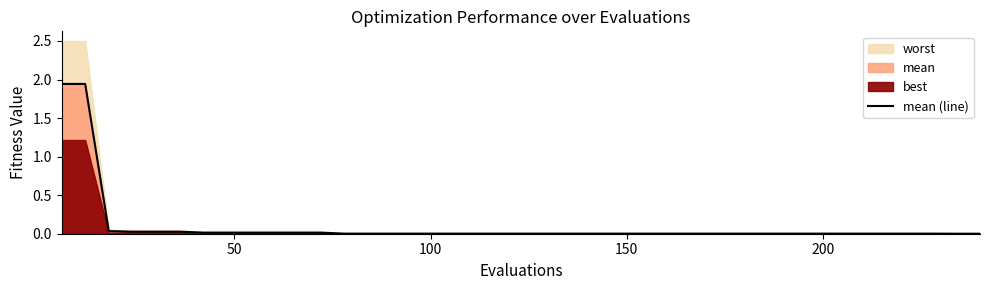

What is the sum of all values?

4.1